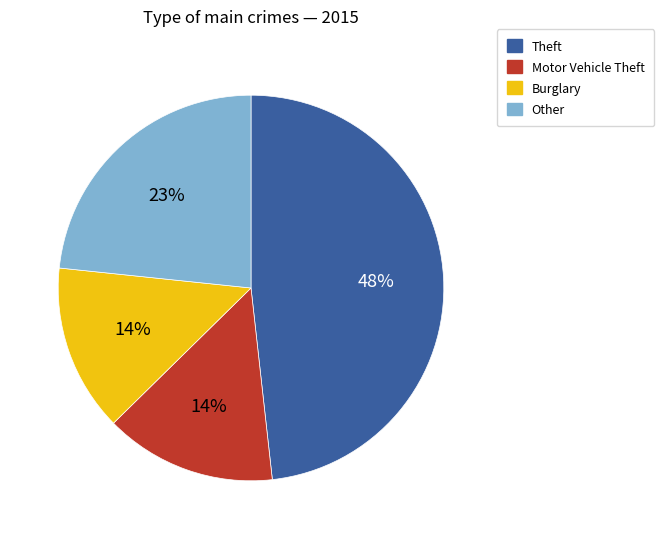

Is Burglary the majority of the pie?

No